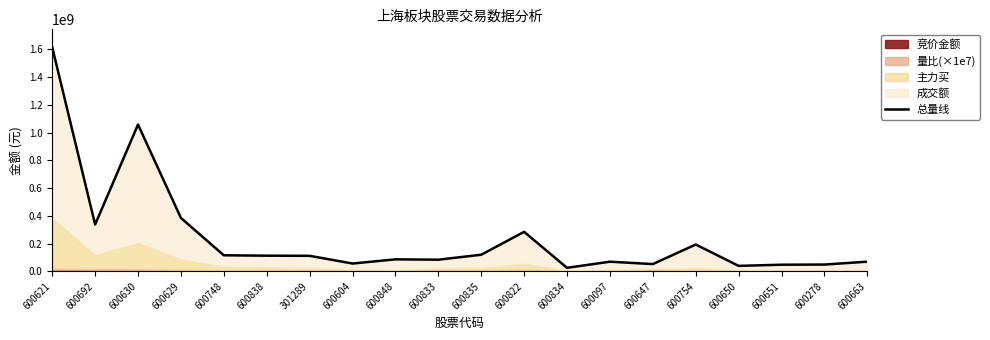

Is it true that the value at 600834 is 7822388?

False